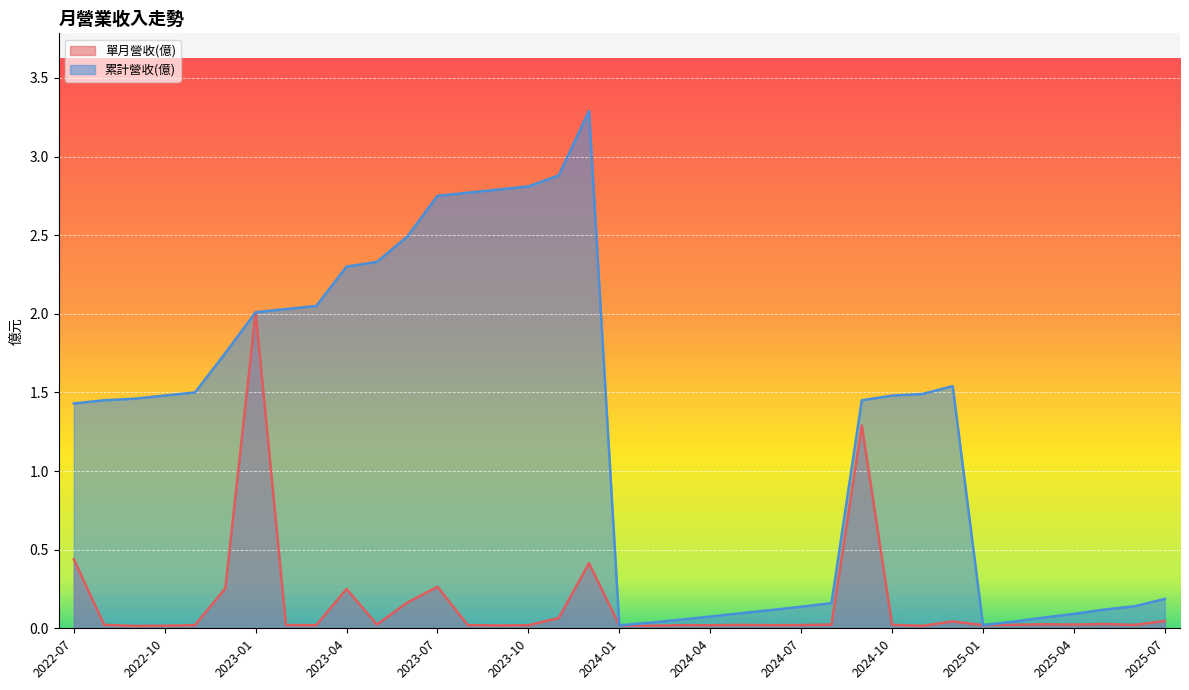

How many lines are shown in the chart?

2